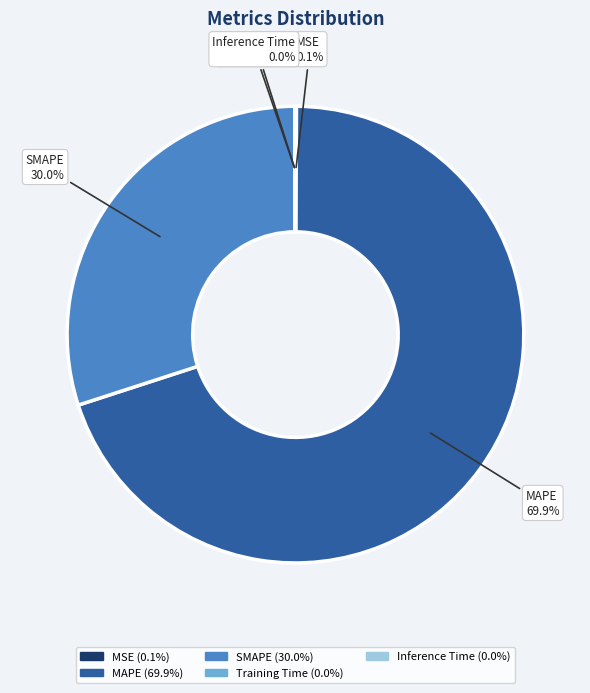

Combined, do MAPE (69.9%) and SMAPE (30.0%) account for over 50%?

Yes